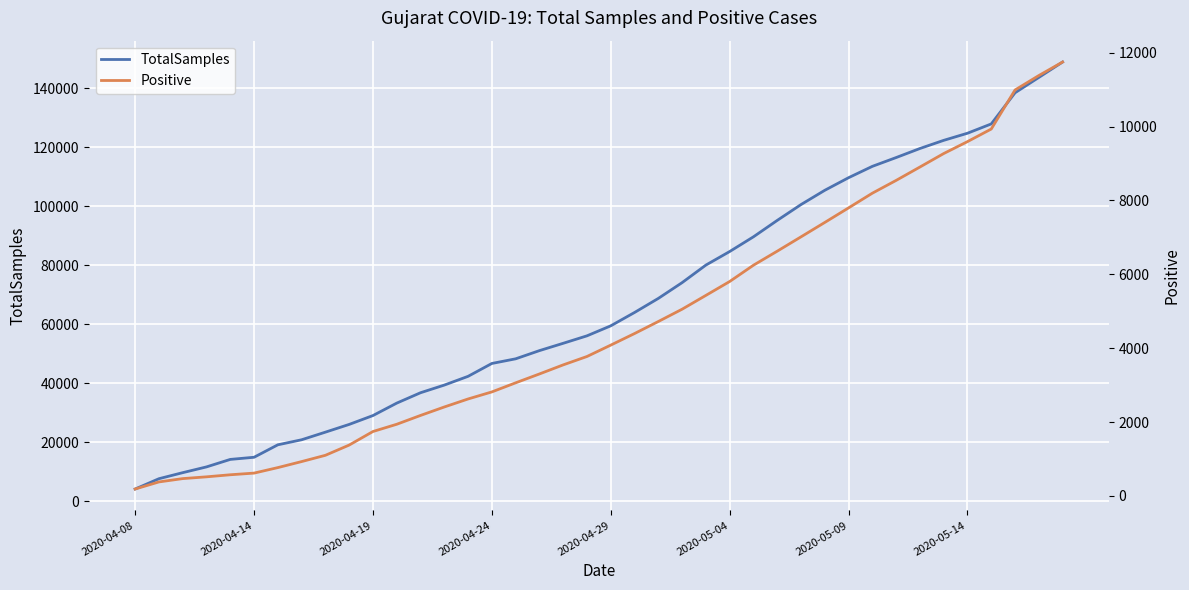

At how many categories does at least one series exceed 44912?

25